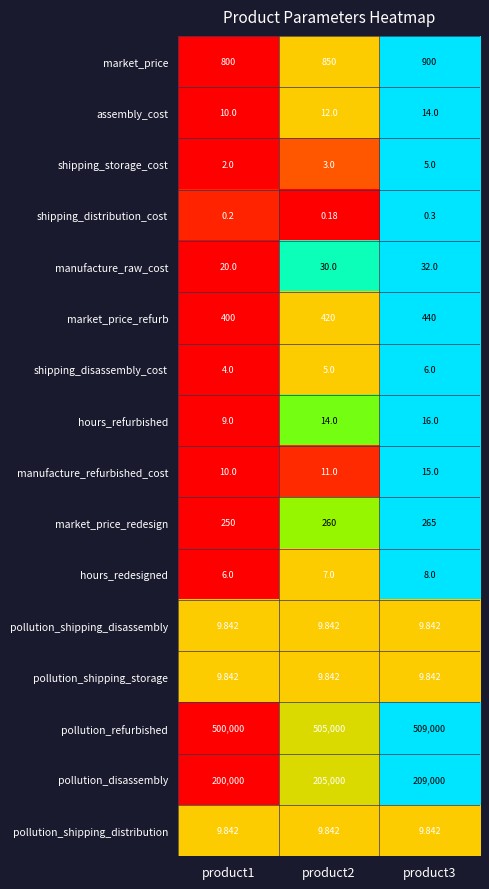

At how many categories does at least one series exceed 0?

3